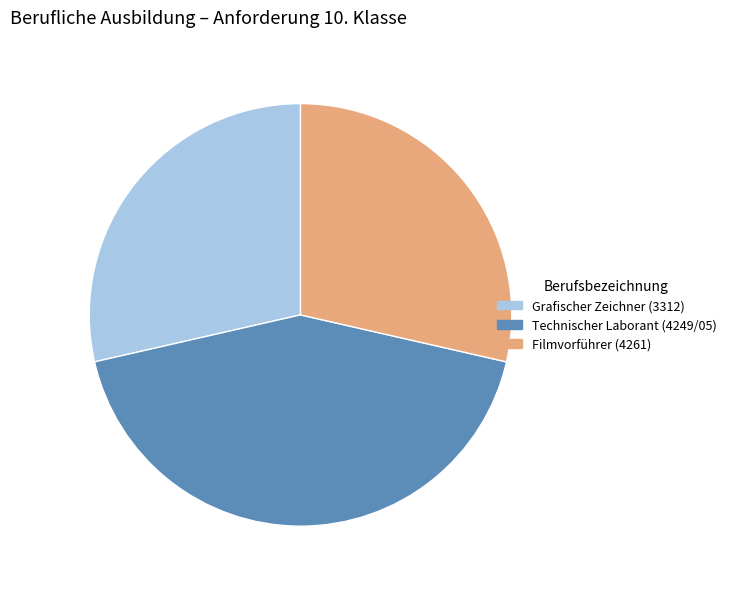

Do Filmvorführer (4261) and Technischer Laborant (4249/05) together represent more than half of the pie?

Yes